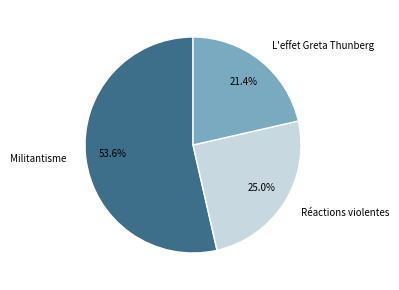

Rank the categories by value from lowest to highest.

L'effet Greta Thunberg, Réactions violentes, Militantisme